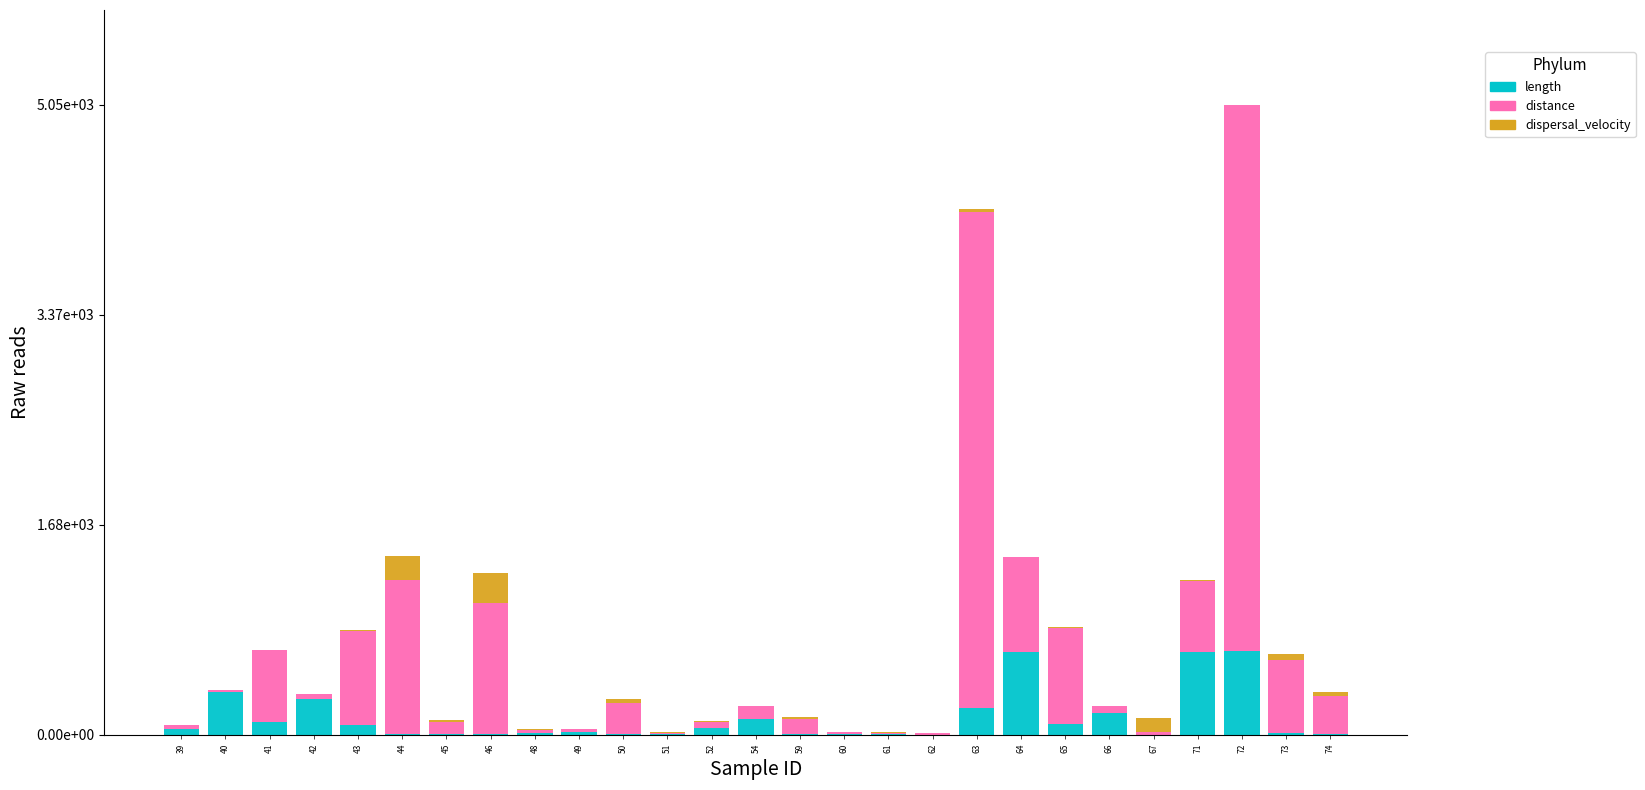

What are all the series names shown in the legend?

length, distance, dispersal_velocity